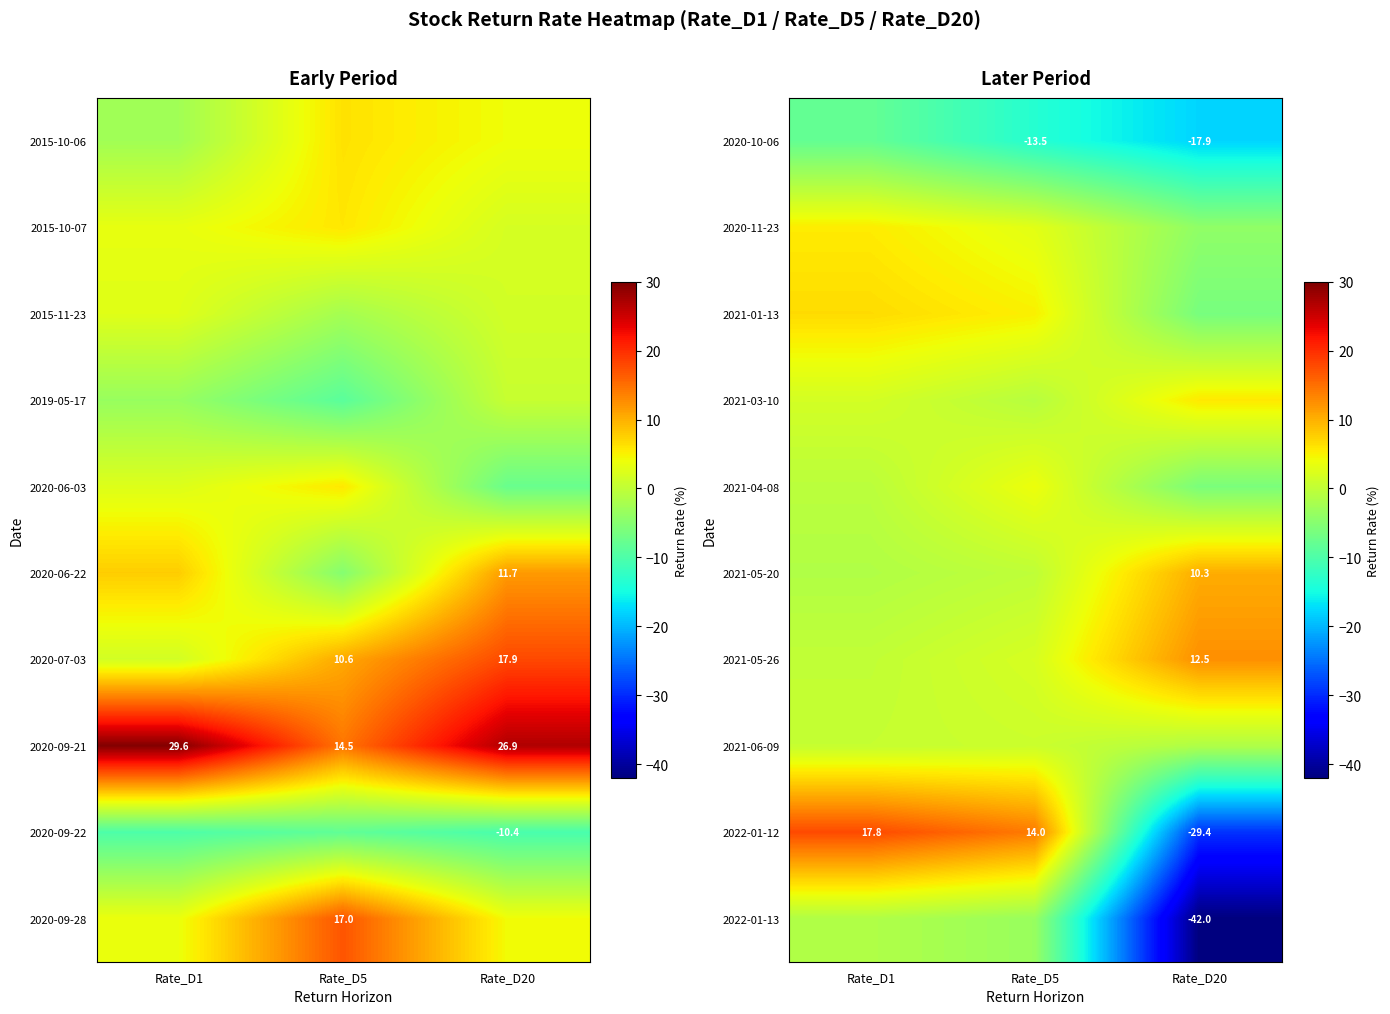

What is the difference between the maximum and minimum values in the 2022-01-13 series?

40.6